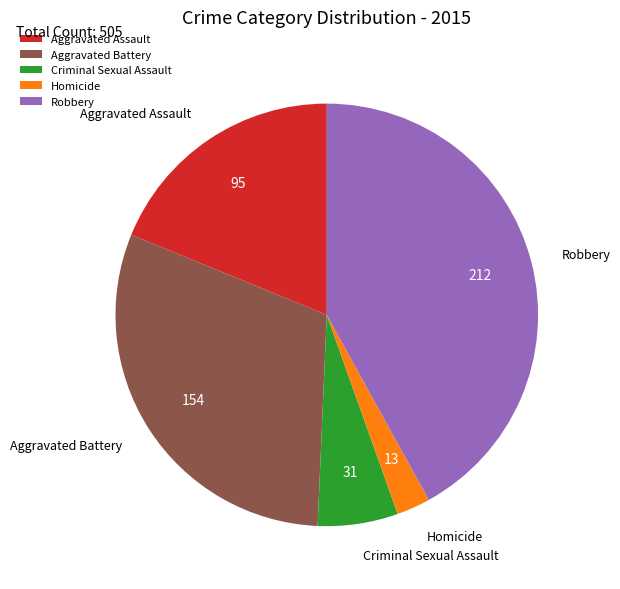

Is Homicide the majority of the pie?

No